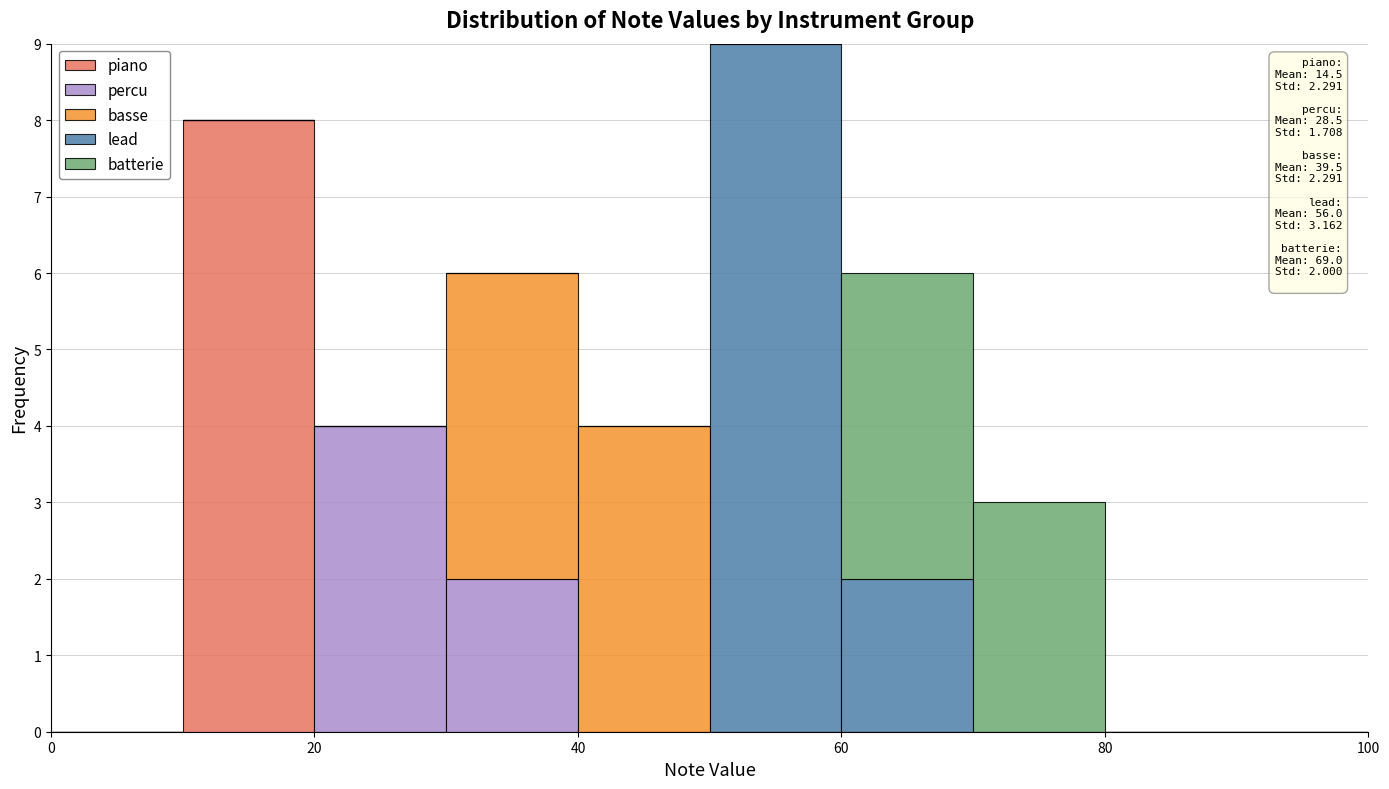

Which range on the x-axis has the tallest stacked bar (by total height)?

50 to 60